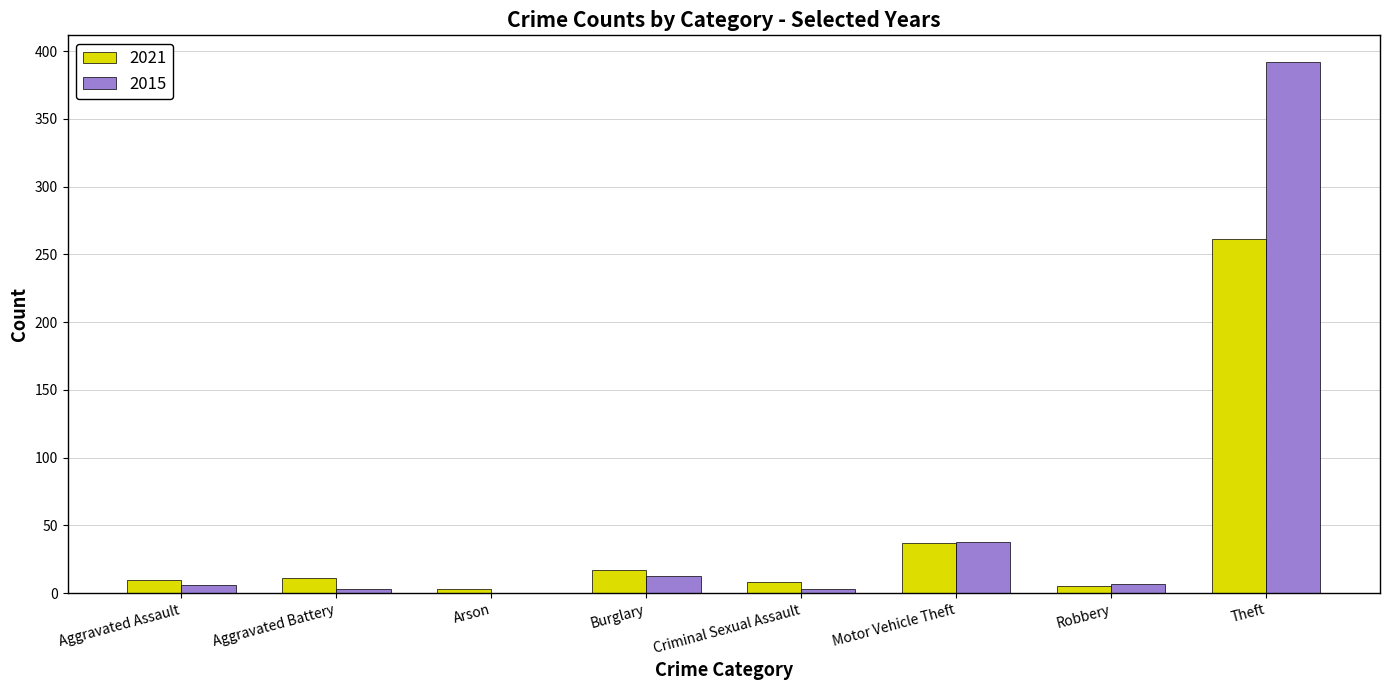

What is the difference between the 2021 values at Aggravated Battery and Motor Vehicle Theft?

26